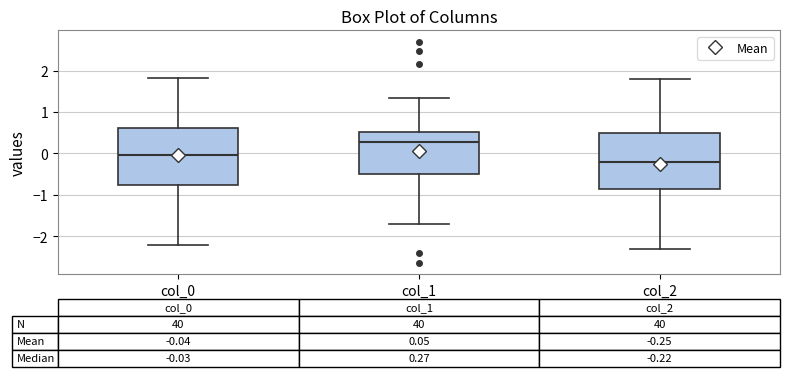

Which box's median line is the lowest?

col_2